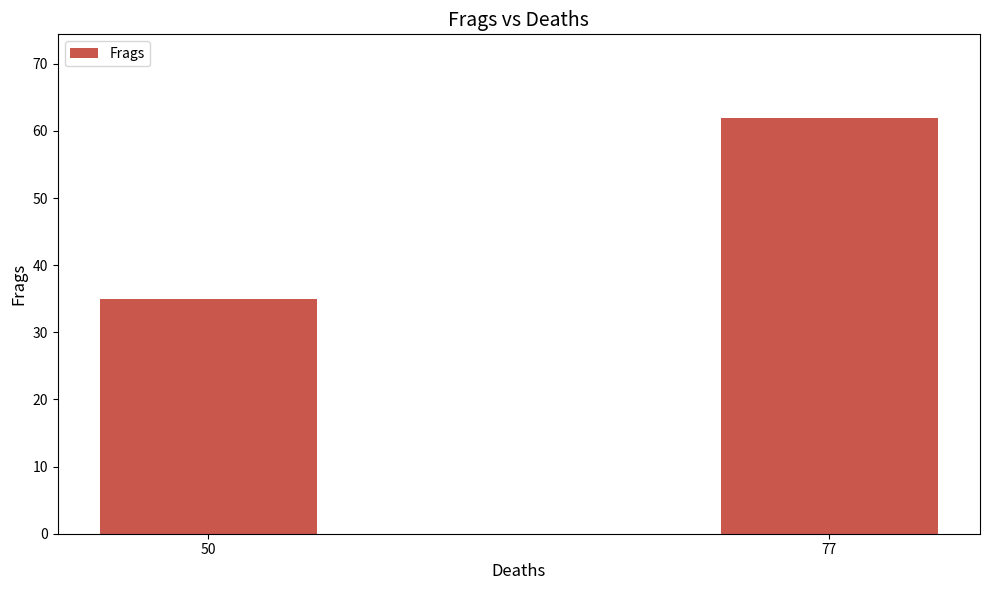

What is the change in value from 50 to 77?

+27